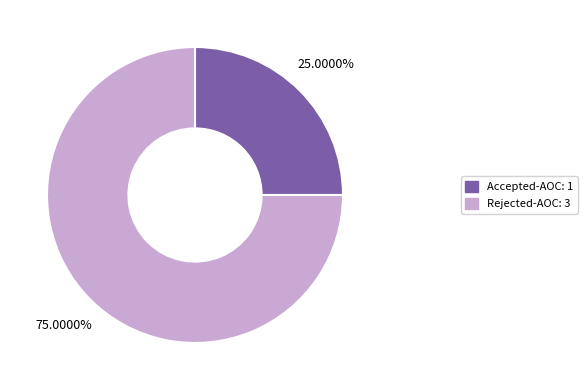

Which slice represents more than half of the pie?

Rejected-AOC